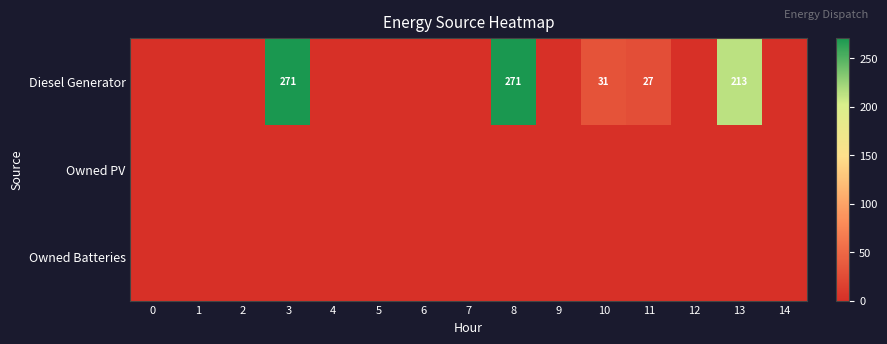

The Diesel Generator series shows 180 at 3. True or false?

False